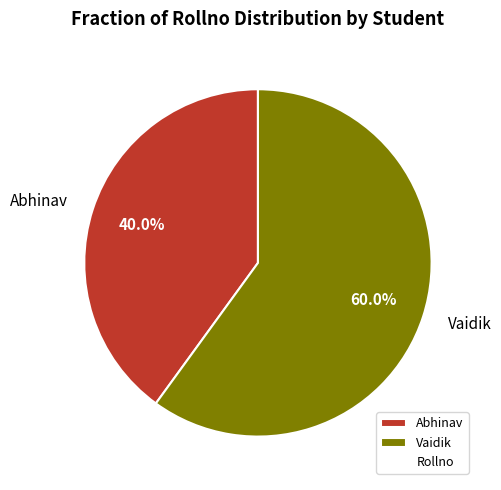

Which category has the smallest portion of the pie?

Abhinav